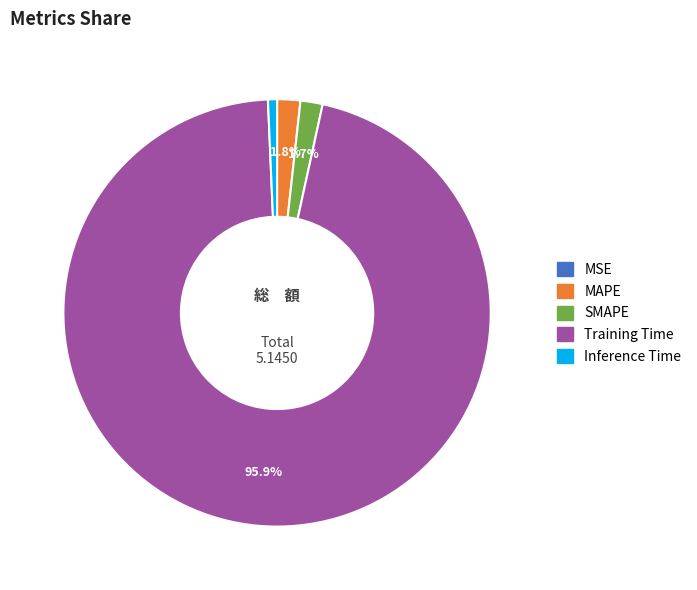

What is the total percentage of Training Time and MAPE?

97.6%